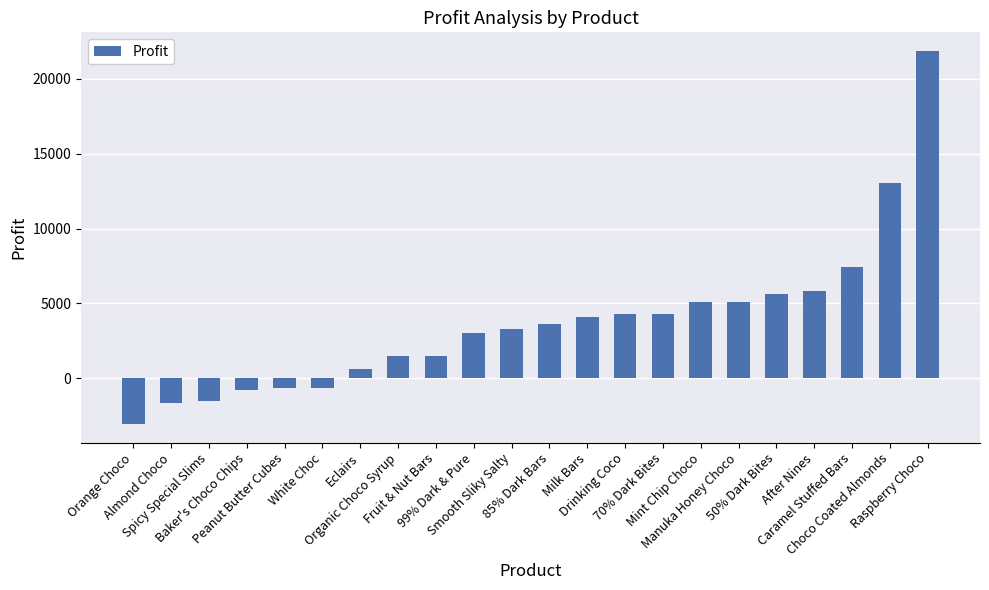

What is the difference between the second highest and second lowest values?

14683.6